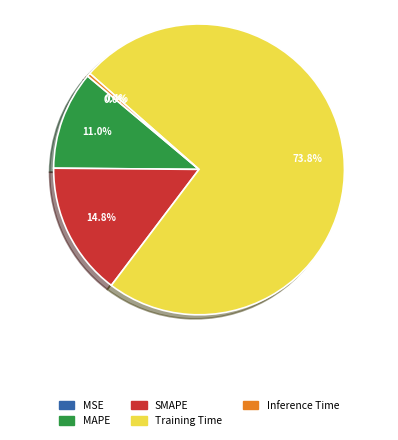

Which slice is the largest?

Training Time